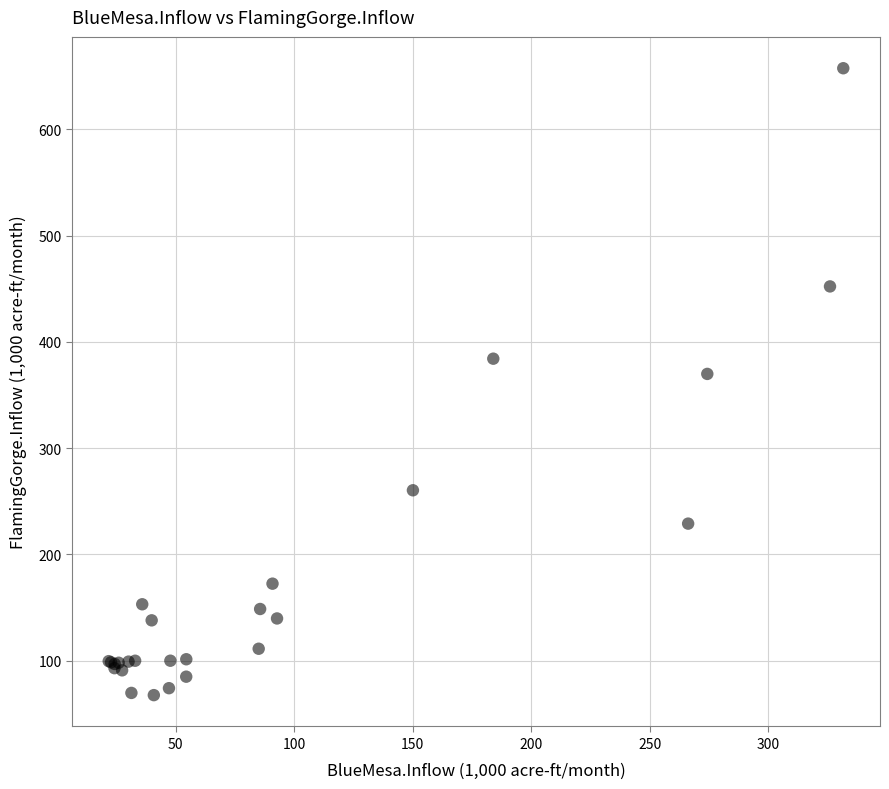

What Y value in the scatter plot is closest to 362?

369.8